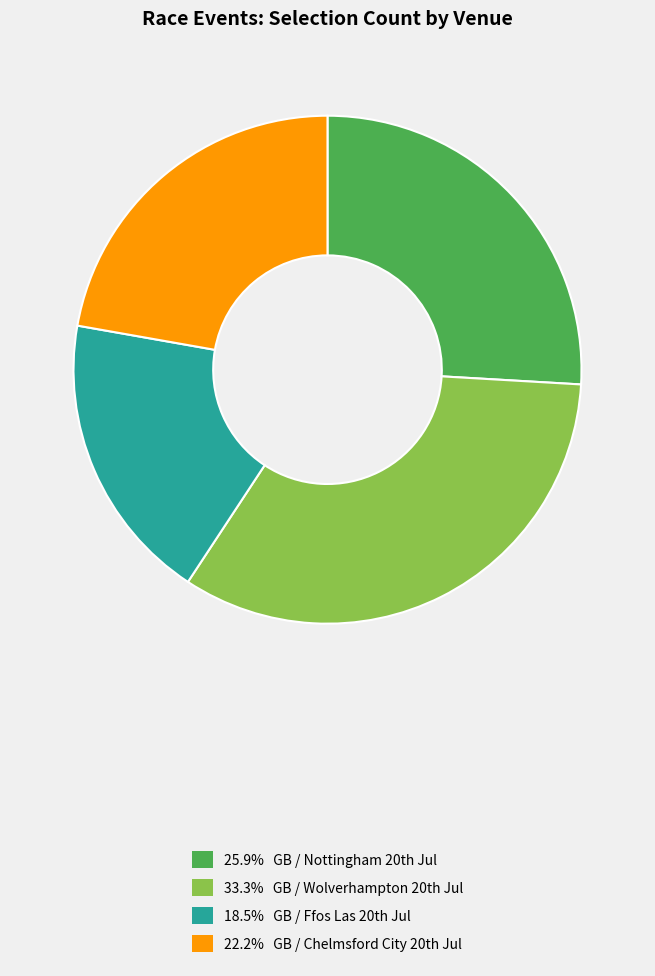

Is there any slice that represents more than half of the pie?

No